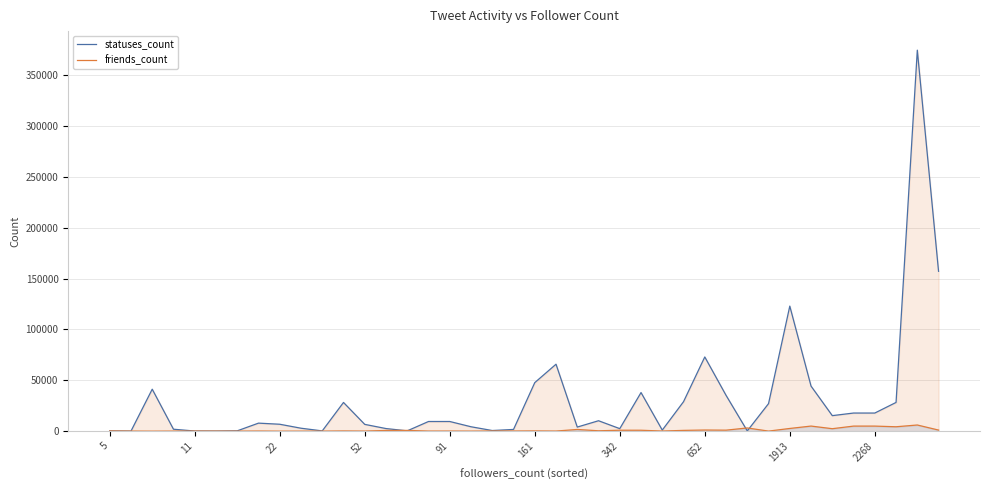

Rank the series by their maximum value, from lowest to highest.

friends_count, statuses_count